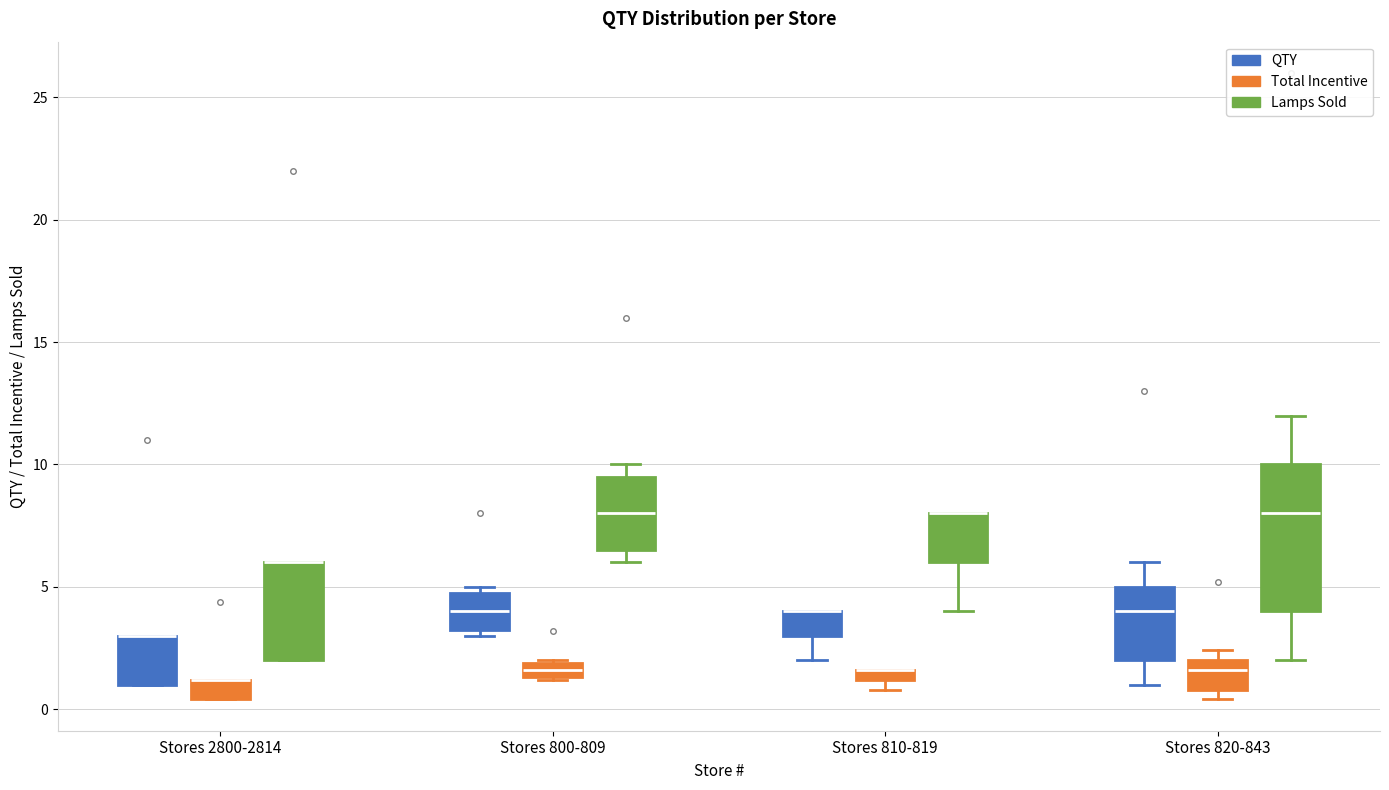

Which box is the tallest, from its lower edge to its upper edge?

Stores 820-843 (Lamps Sold)